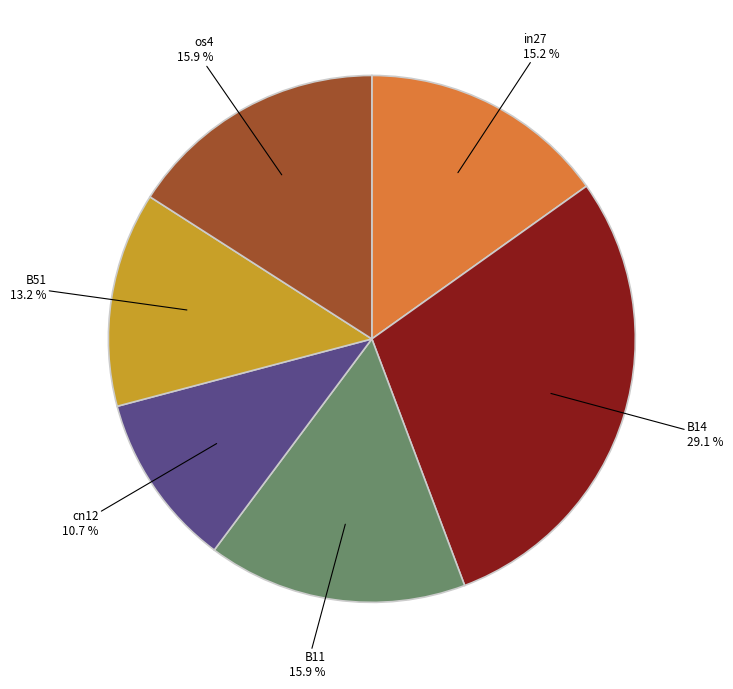

Does any single category account for the majority?

No